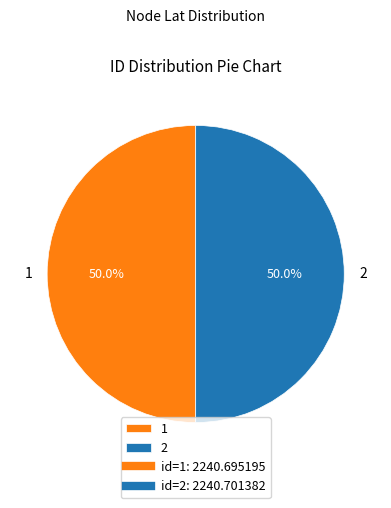

Combined, do 2 and 1 account for over 50%?

Yes